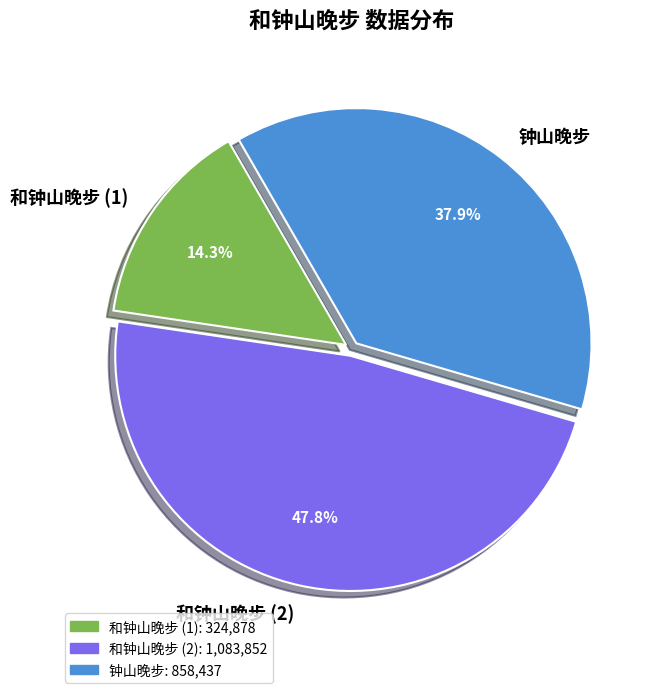

What is the smallest slice in the pie chart?

和钟山晚步 (1)